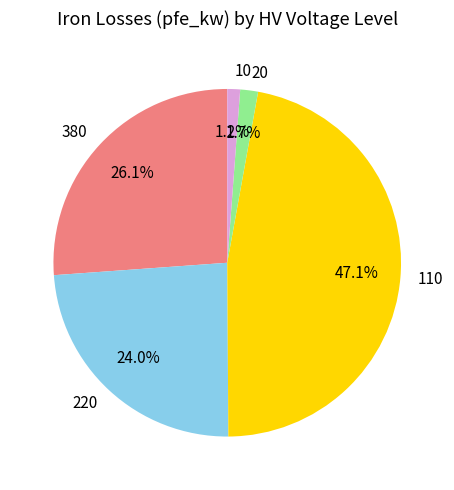

What portion of the pie excludes 220?

76.0%